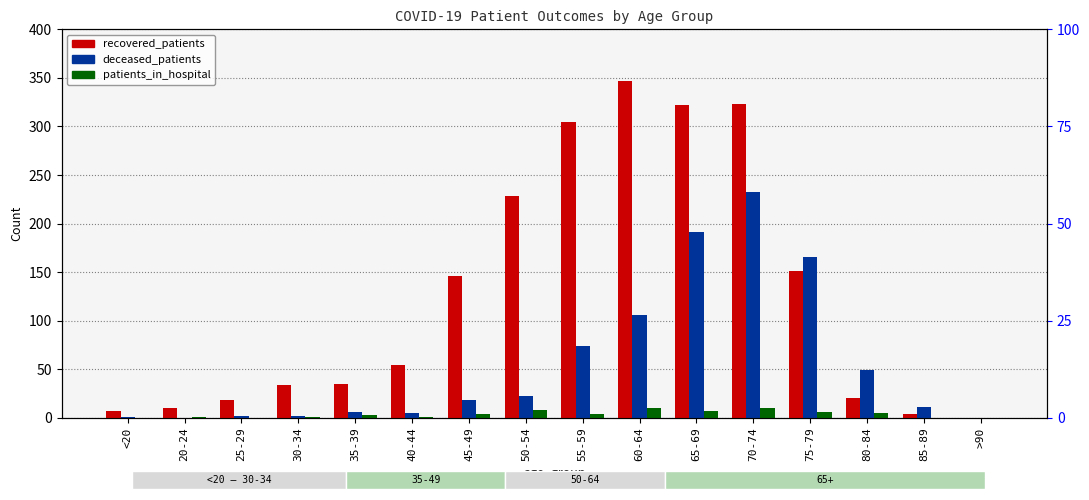

What value does the recovered_patients series have at <20?

7